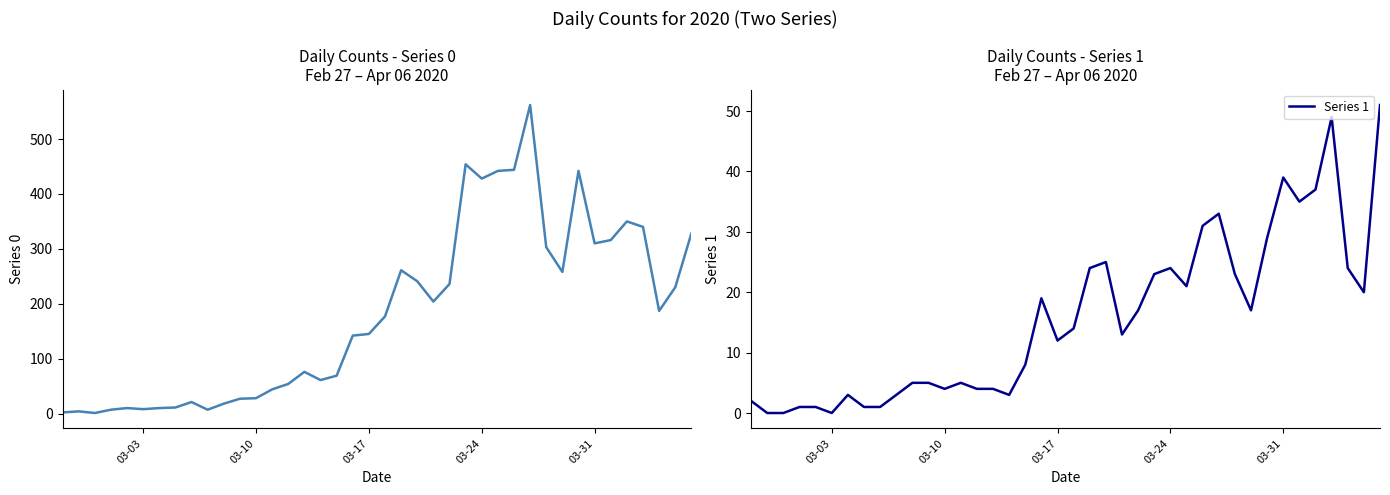

True or false: Series 1 has a value of 39 at 03-24.

False